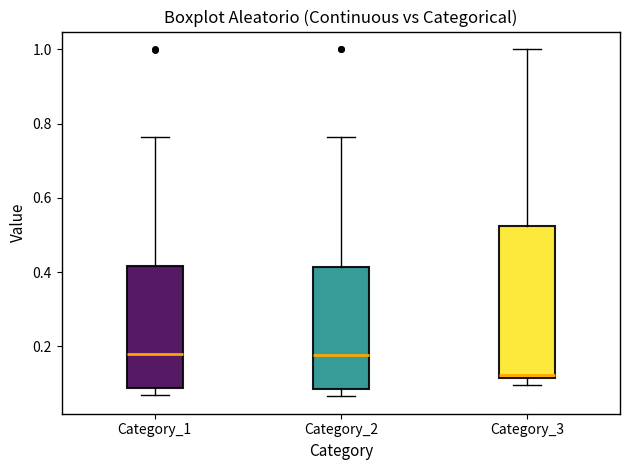

Reading left to right, read every box against the y-axis: the position of its median line, the range the box covers, and the ends of its whiskers. The values are not printed on the chart, so give them approximately, as read against the axis.

Category_1: median 0.18, box 0.08 to 0.42, whiskers 0.06 to 0.76
Category_2: median 0.18, box 0.08 to 0.42, whiskers 0.06 to 0.76
Category_3: median 0.12 (just above the box's lower edge), box 0.12 to 0.52, whiskers 0.10 to 1.00